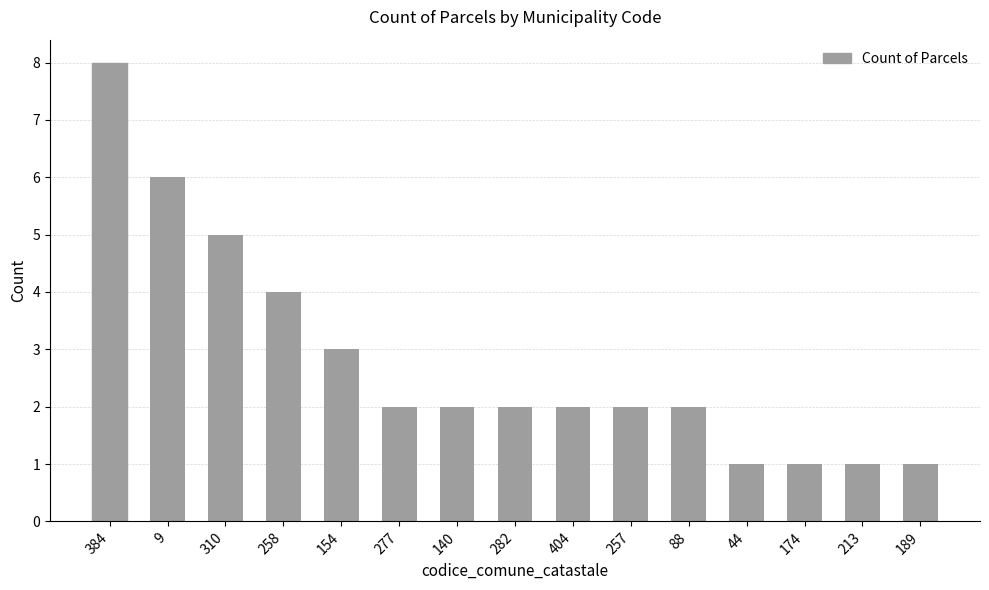

How many distinct data groups are displayed?

1